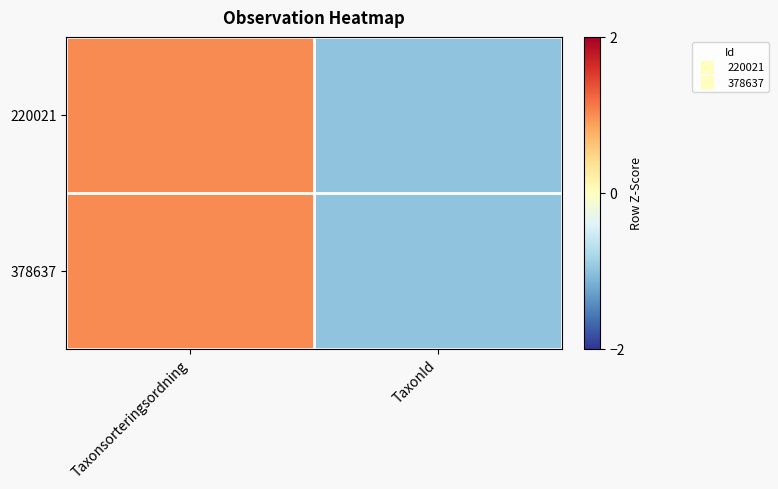

Which series has the largest total across all categories?

220021